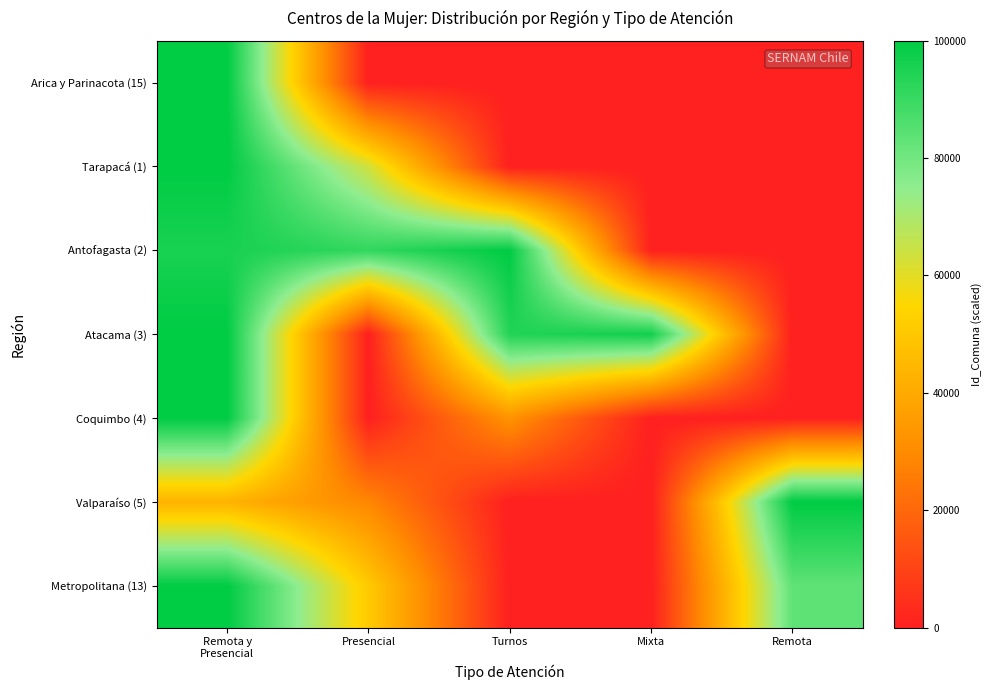

Which label corresponds to the smallest value in the chart?

Presencial